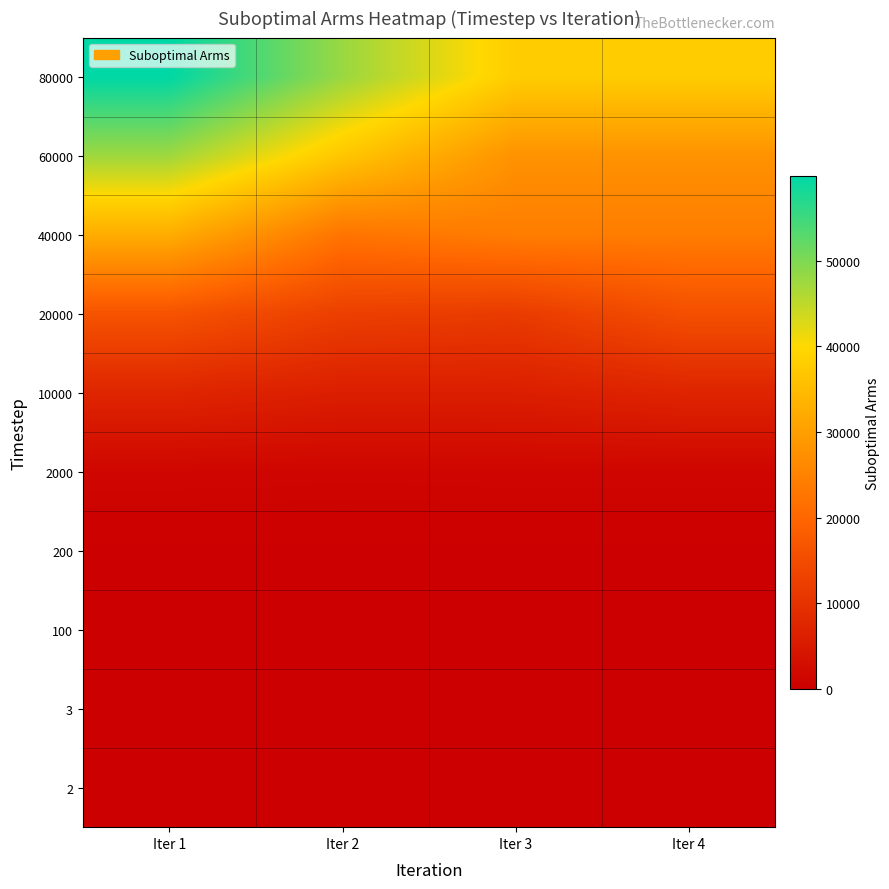

What is the greatest value displayed?

59920